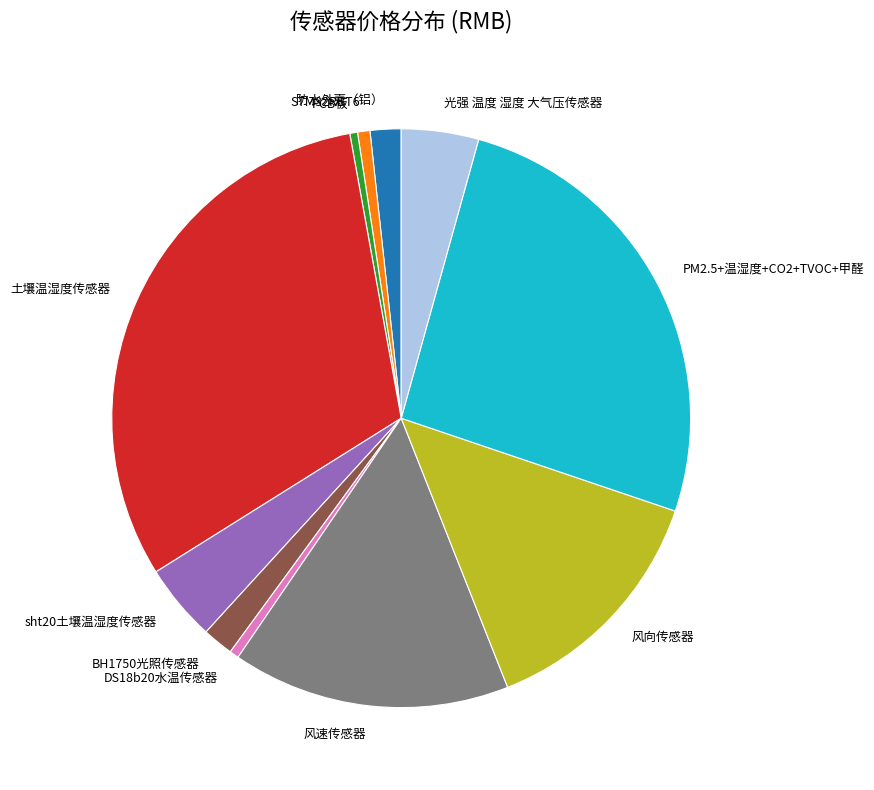

Which category has the biggest portion of the pie?

土壤温湿度传感器